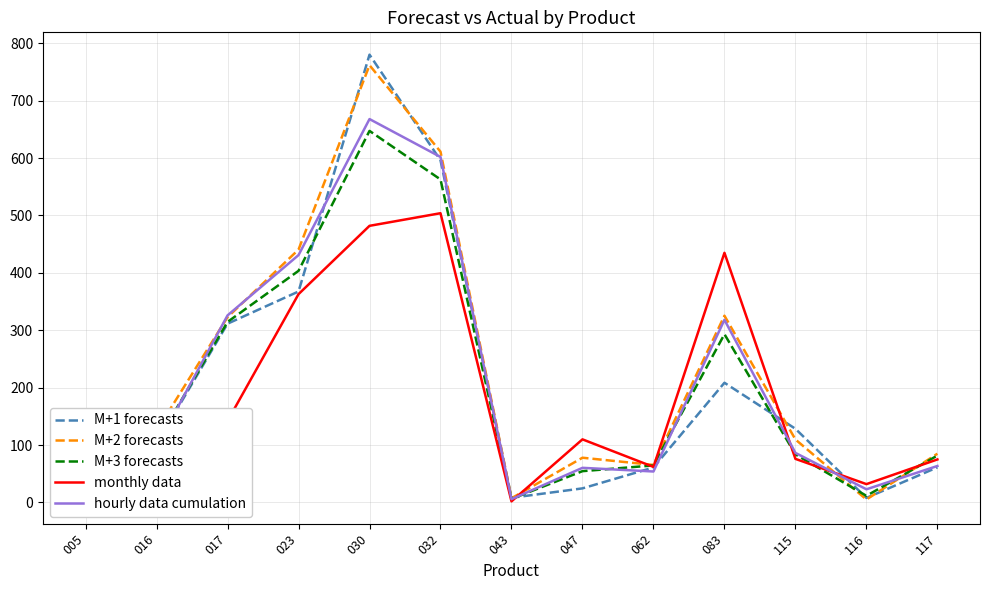

What is the average value of the hourly data cumulation series?

217.7